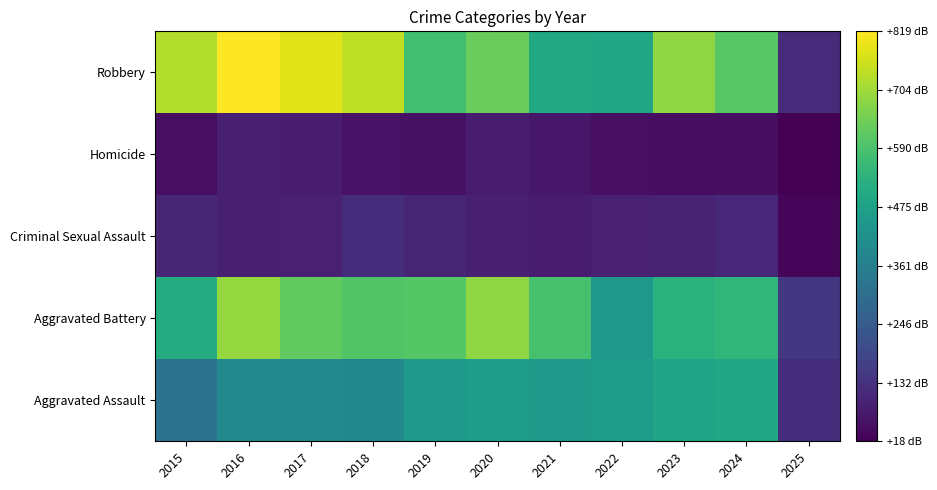

Reading right to left, extract all data points from this chart.

Aggravated Assault: 2025=123	2024=494	2023=486	2022=458	2021=452	2020=466	2019=452	2018=392	2017=396	2016=402	2015=323
Aggravated Battery: 2025=149	2024=546	2023=529	2022=446	2021=587	2020=686	2019=608	2018=600	2017=623	2016=691	2015=515
Criminal Sexual Assault: 2025=30	2024=106	2023=98	2022=93	2021=81	2020=89	2019=102	2018=123	2017=91	2016=87	2015=105
Homicide: 2025=18	2024=48	2023=48	2022=50	2021=69	2020=81	2019=53	2018=56	2017=82	2016=87	2015=50
Robbery: 2025=113	2024=611	2023=687	2022=495	2021=506	2020=637	2019=577	2018=741	2017=780	2016=819	2015=726